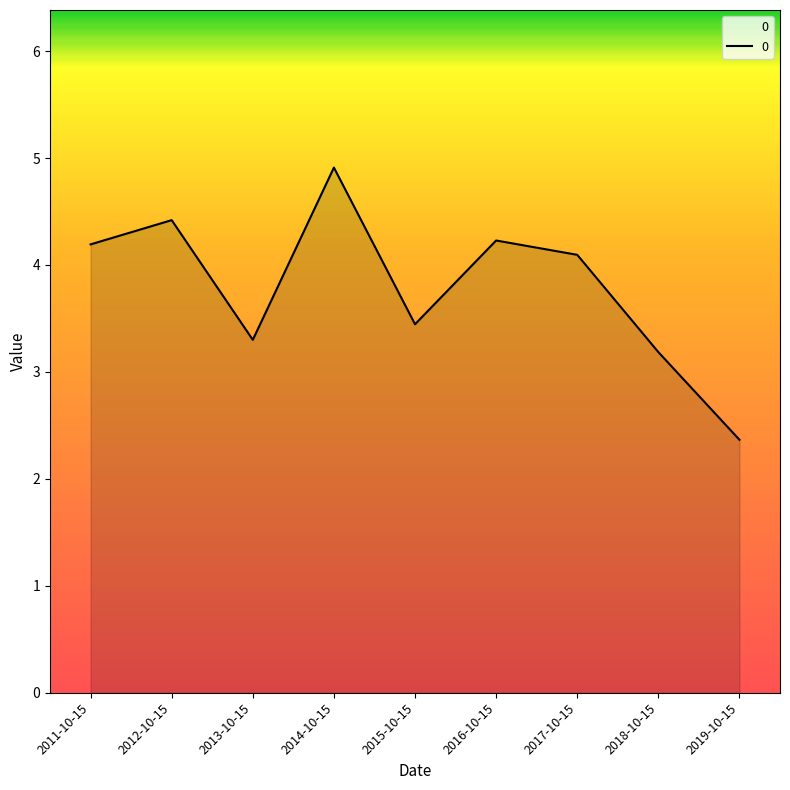

How many lines are shown in the chart?

1